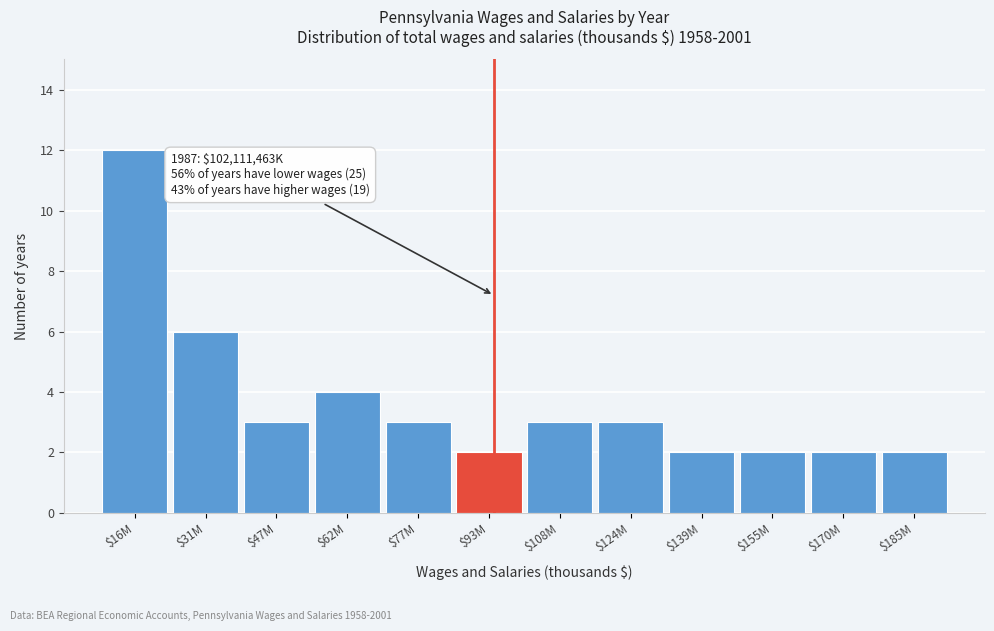

Reading left to right, transcribe all the data shown in this chart.

12	6	3	4	3	2	3	3	2	2	2	2